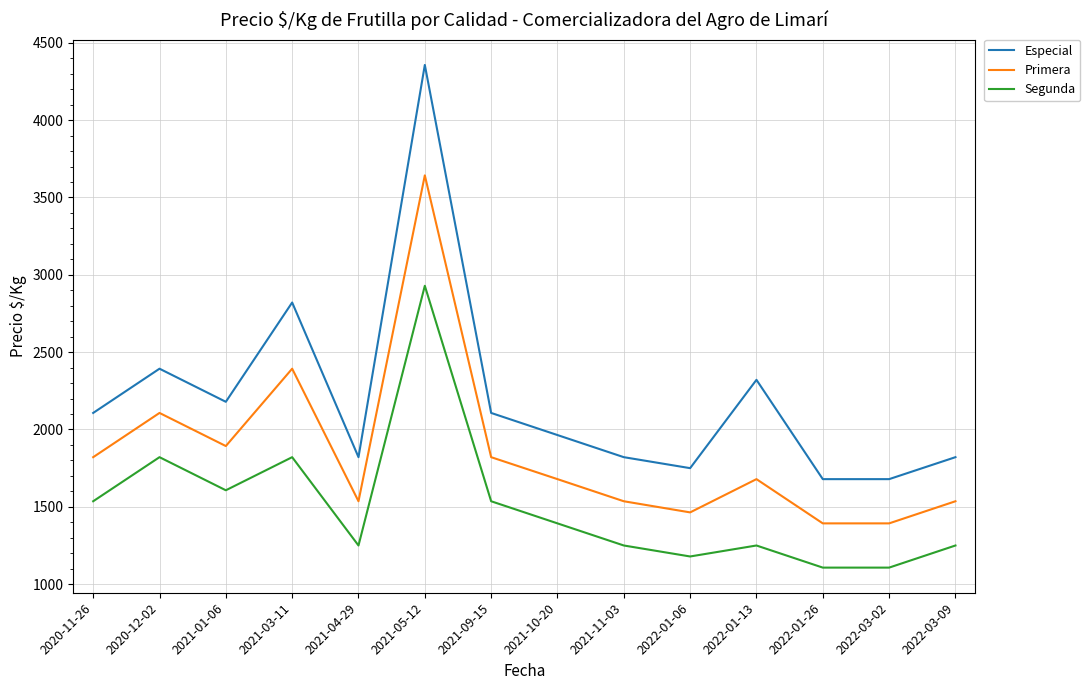

What is the approximate value of Primera at 2021-10-20?

1679